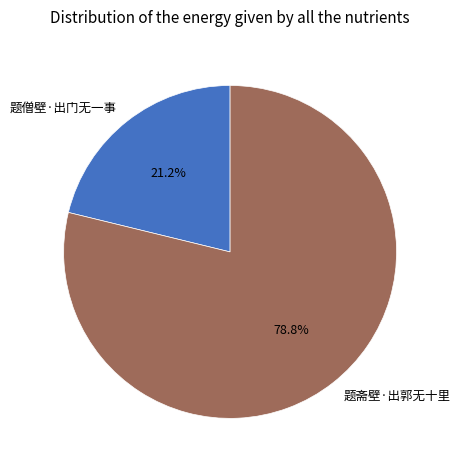

Approximately how many times larger is the value at 题斋壁·出郭无十里 compared to 题僧壁·出门无一事?

3.7